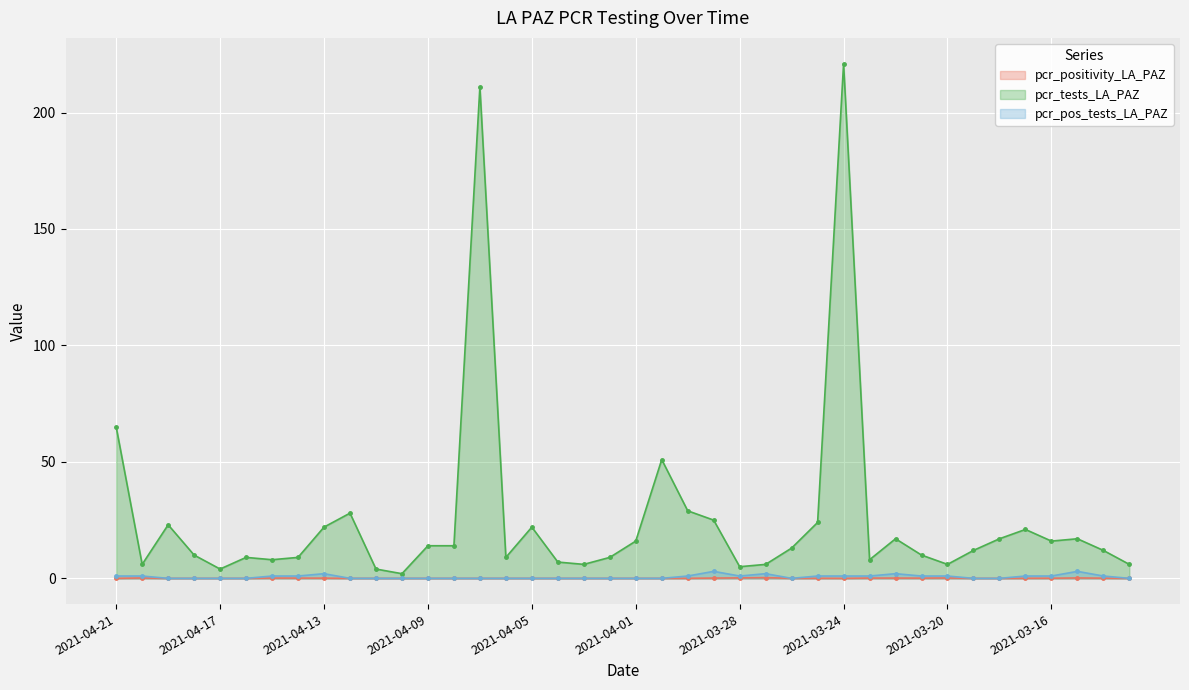

What is the label of the 20th point from the left?

2021-04-02